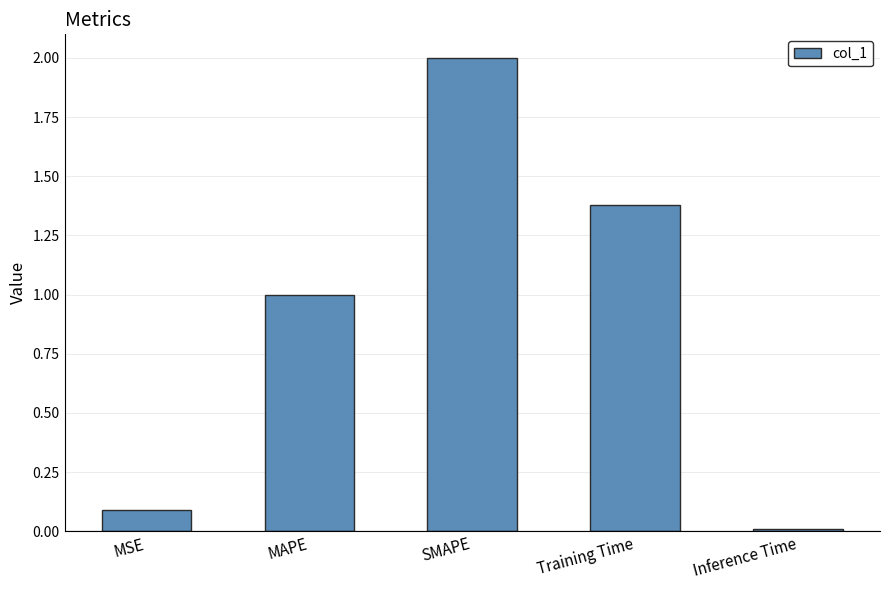

Between Inference Time and Training Time, which is larger?

Training Time